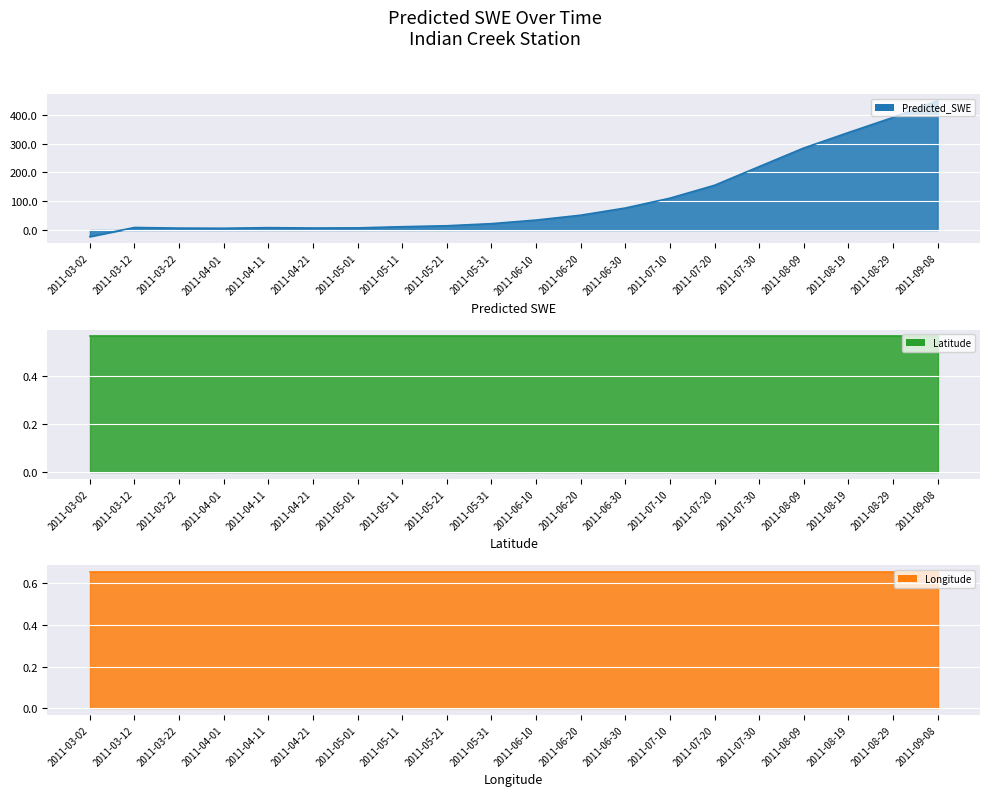

Reading left to right, what are all the values shown in this chart?

Predicted_SWE: -22.8	8.8	6.6	6.1	8.2	6.9	7.4	11.5	14.8	22.1	34.6	51.5	76.4	110.6	155.4	220.3	284.9	338.6	391.1	449.6
Latitude: 0.6	0.6	0.6	0.6	0.6	0.6	0.6	0.6	0.6	0.6	0.6	0.6	0.6	0.6	0.6	0.6	0.6	0.6	0.6	0.6
Longitude: 0.7	0.7	0.7	0.7	0.7	0.7	0.7	0.7	0.7	0.7	0.7	0.7	0.7	0.7	0.7	0.7	0.7	0.7	0.7	0.7